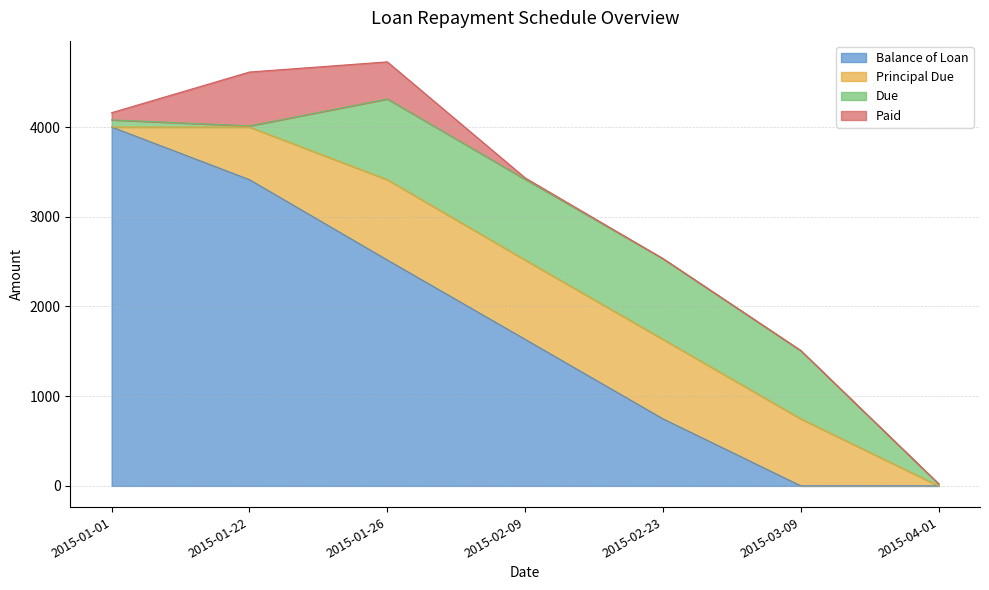

Rank the categories by Balance of Loan value from lowest to highest.

2015-03-09, 2015-04-01, 2015-02-23, 2015-02-09, 2015-01-26, 2015-01-22, 2015-01-01